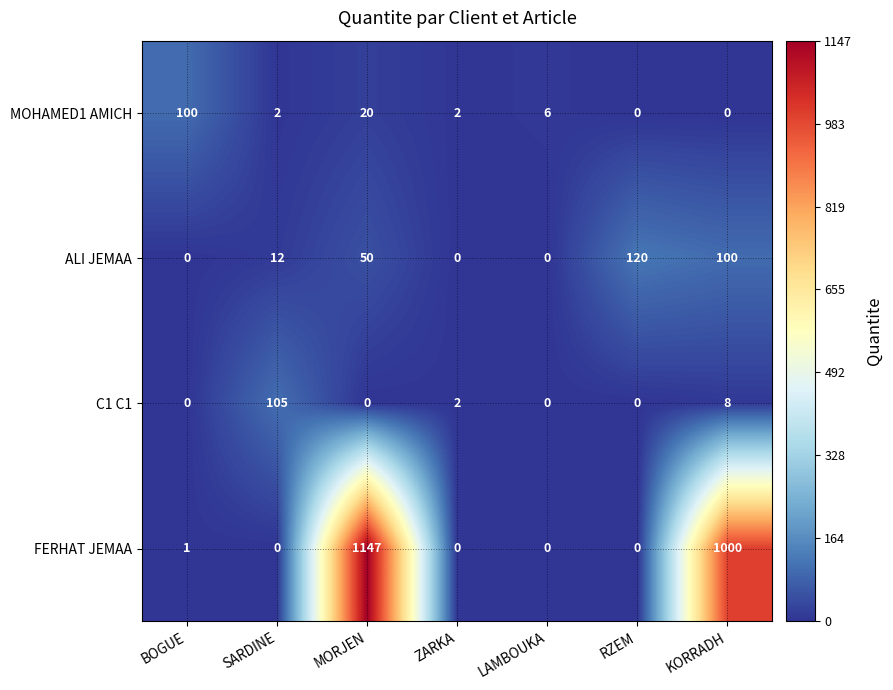

Which series has the widest spread of values?

FERHAT JEMAA